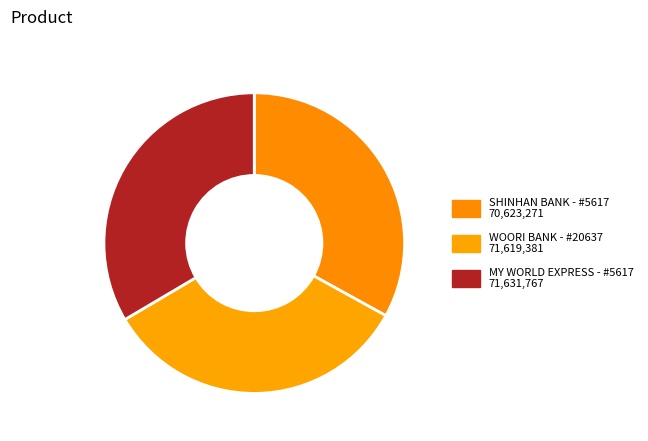

To the nearest percent, what portion does MY WORLD EXPRESS - #5617 represent?

33%